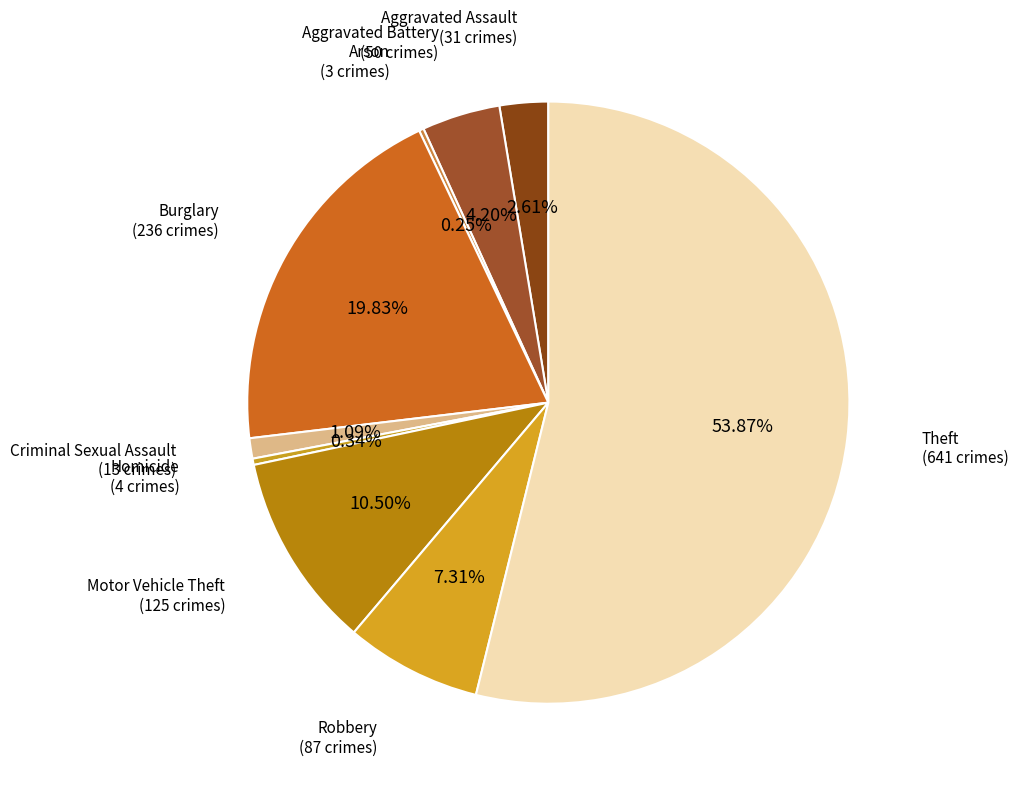

Which slice represents more than half of the pie?

Theft